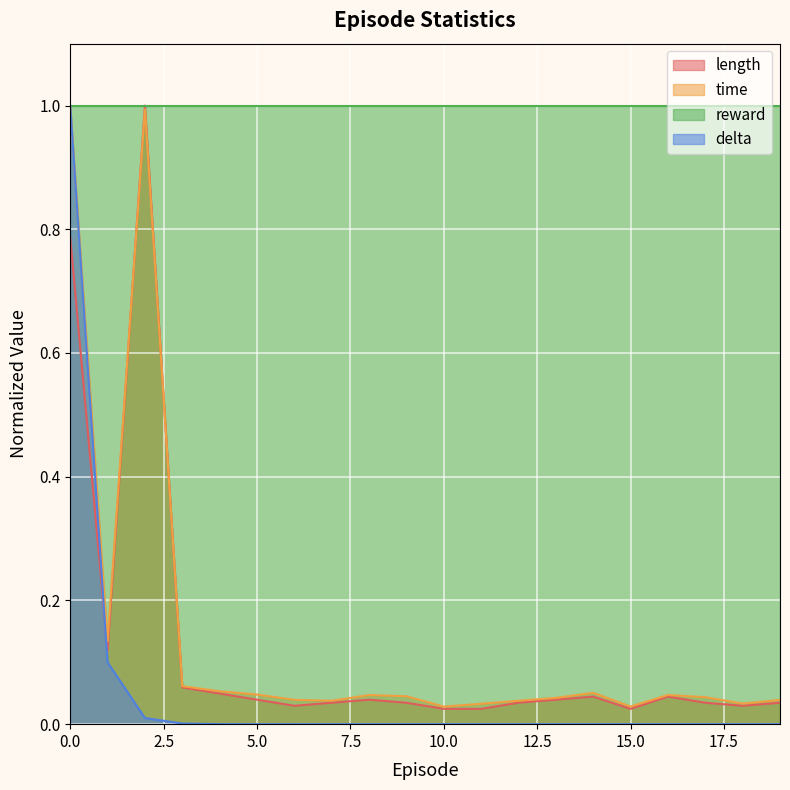

How many interior local peaks does the time series have?

4